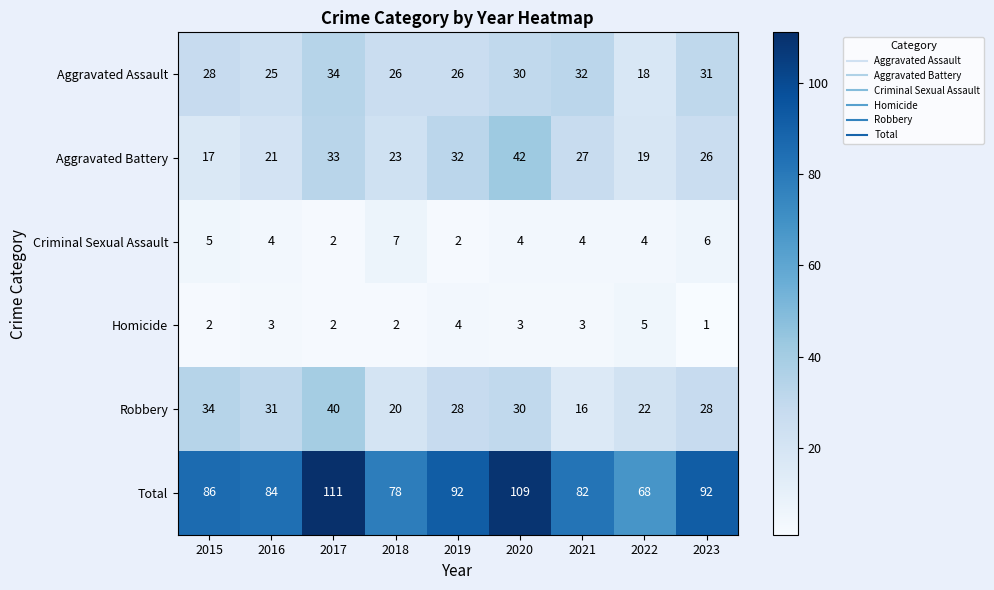

How many Homicide values are between 2 and 3?

6